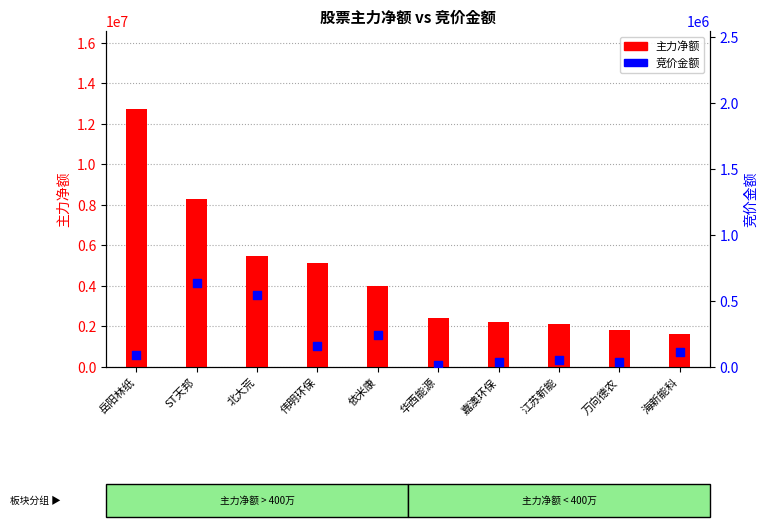

Is the value of 竞价金额 at 海新能科 greater than the value of 主力净额 at 江苏新能?

No